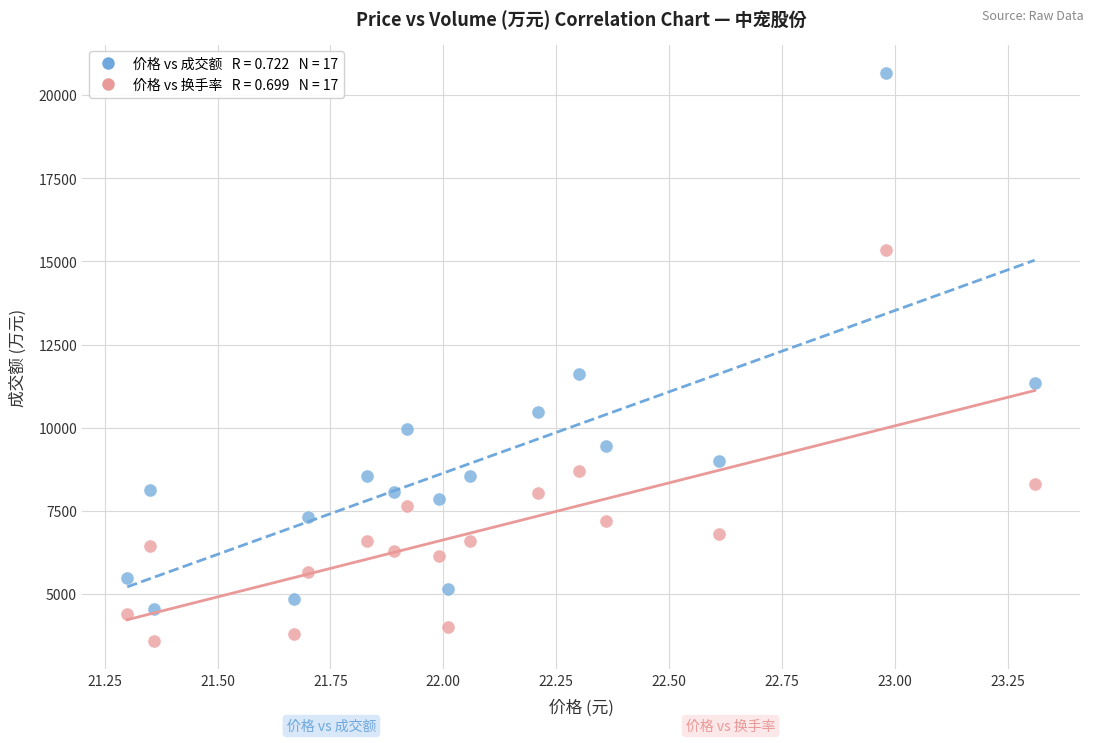

Across all data points, what is the range of Y values (max minus min)?

17068.0